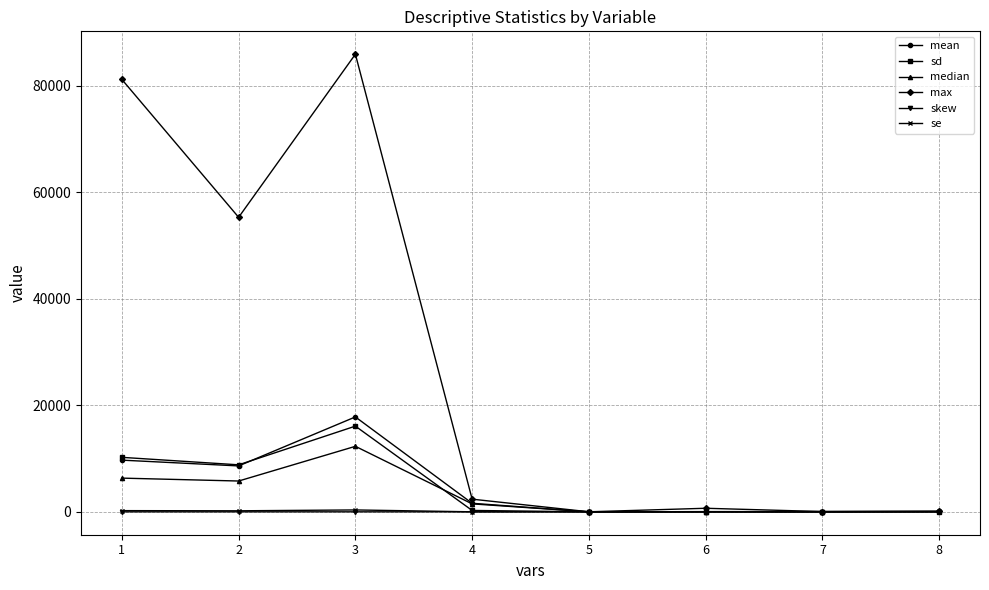

At how many categories does at least one series exceed 28853?

3